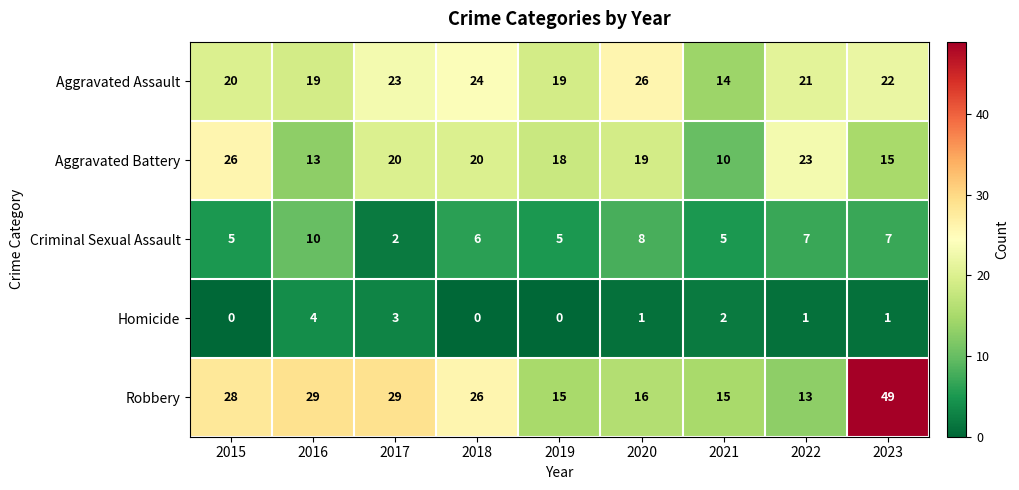

At which category is the sum across all series the highest?

2023